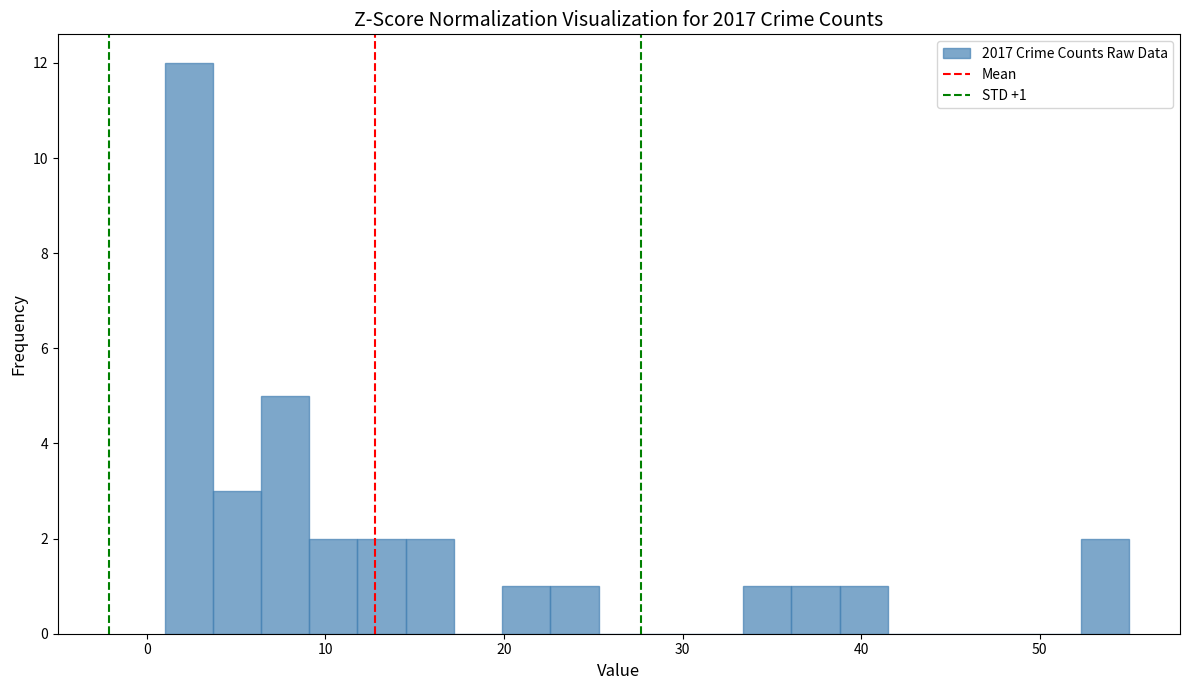

Read against the x-axis, roughly where is the centre of the tallest bar?

2